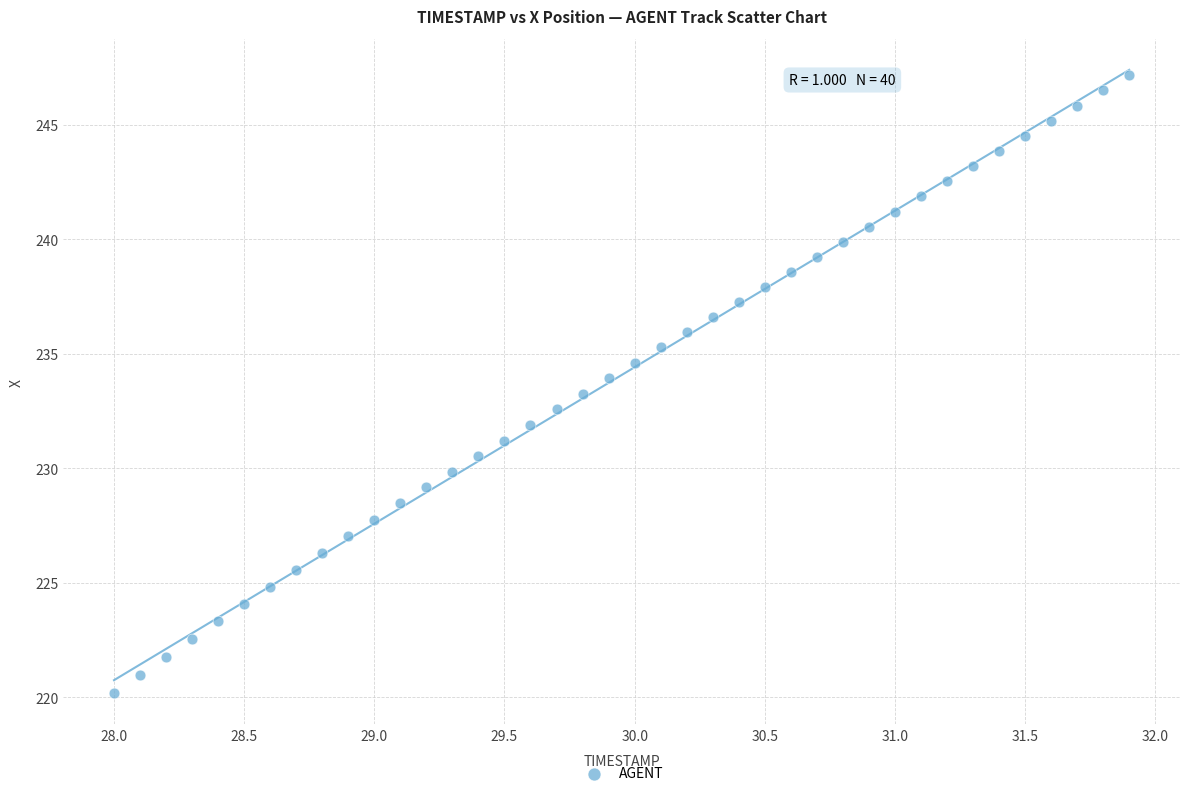

What is the range of Y values (max minus min)?

27.0